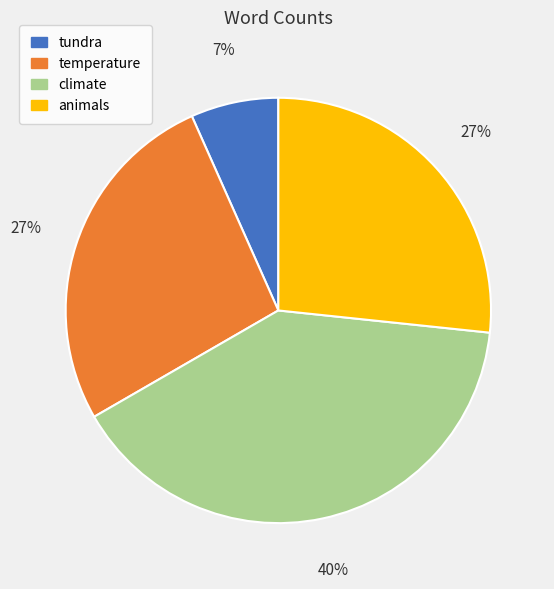

What percentage is the animals slice, to the nearest percent?

27%